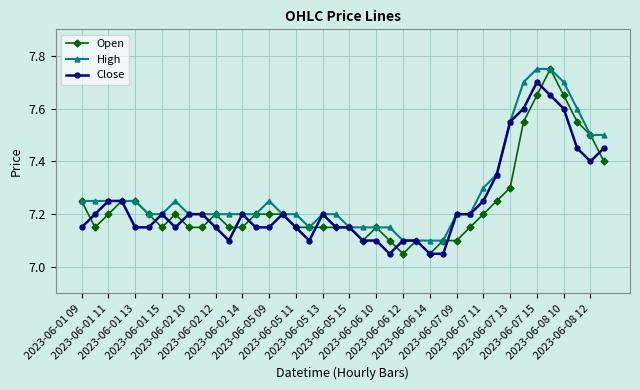

What is the sum of all Open values?

289.5